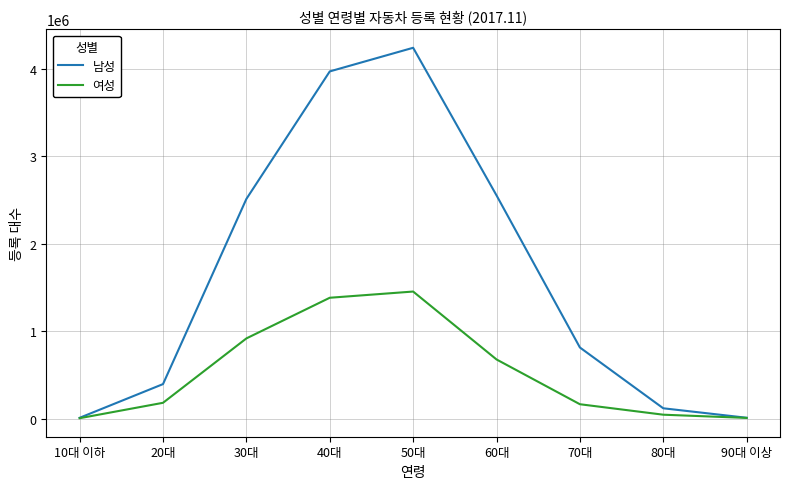

Where is 여성 nearest to the value 729226?

60대